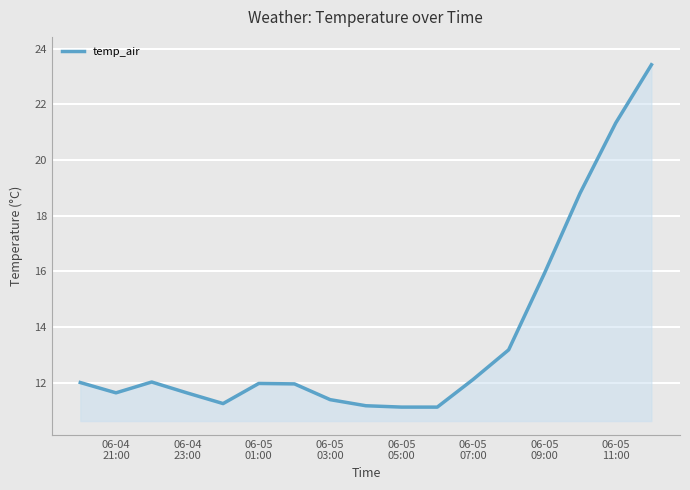

What is the difference between the maximum and second lowest values?

12.3